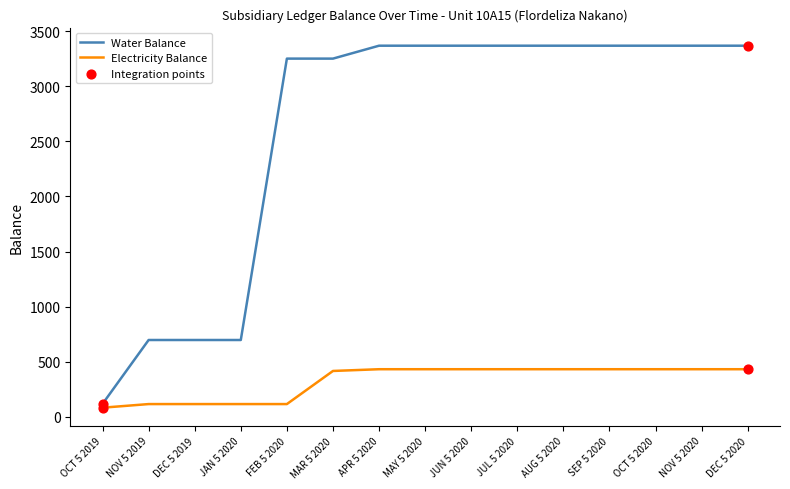

Which series has the largest range (max minus min)?

Water Balance